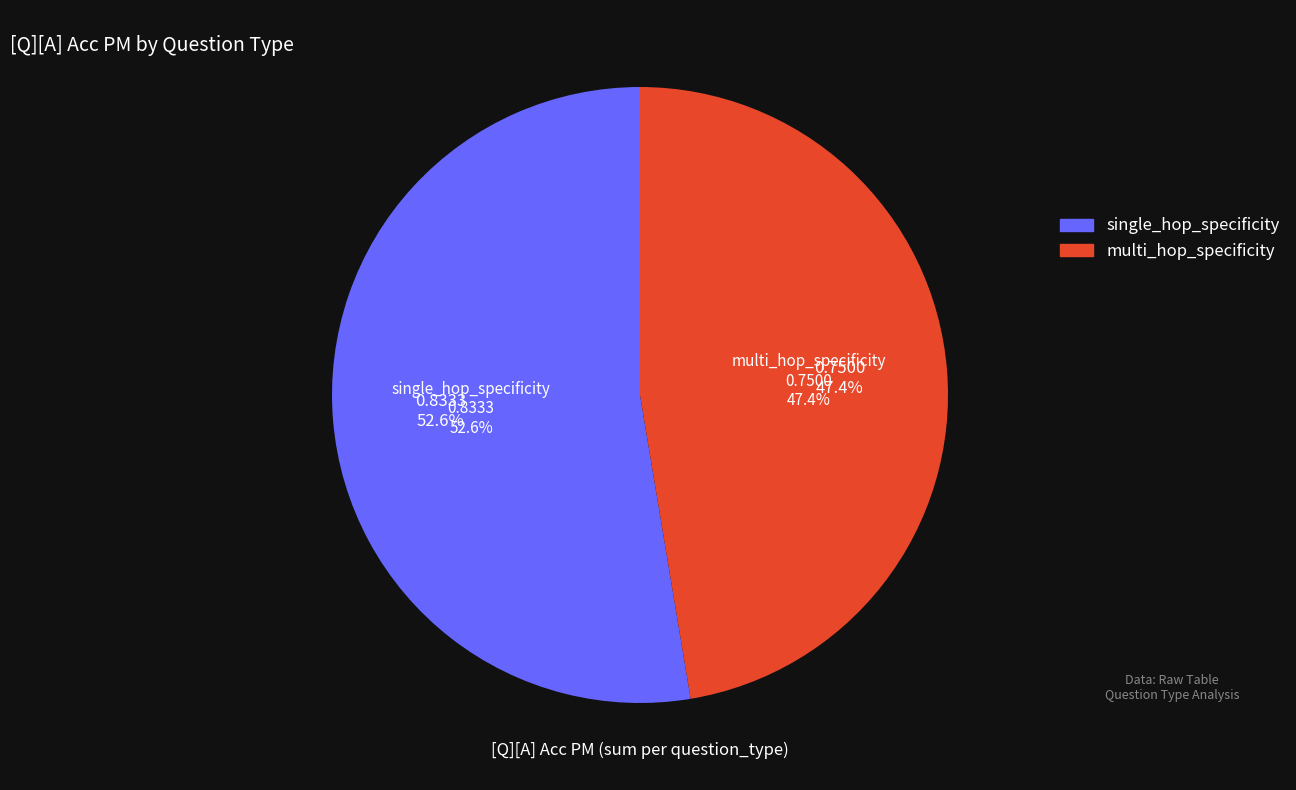

What portion of the pie excludes multi_hop_specificity?

52.6%